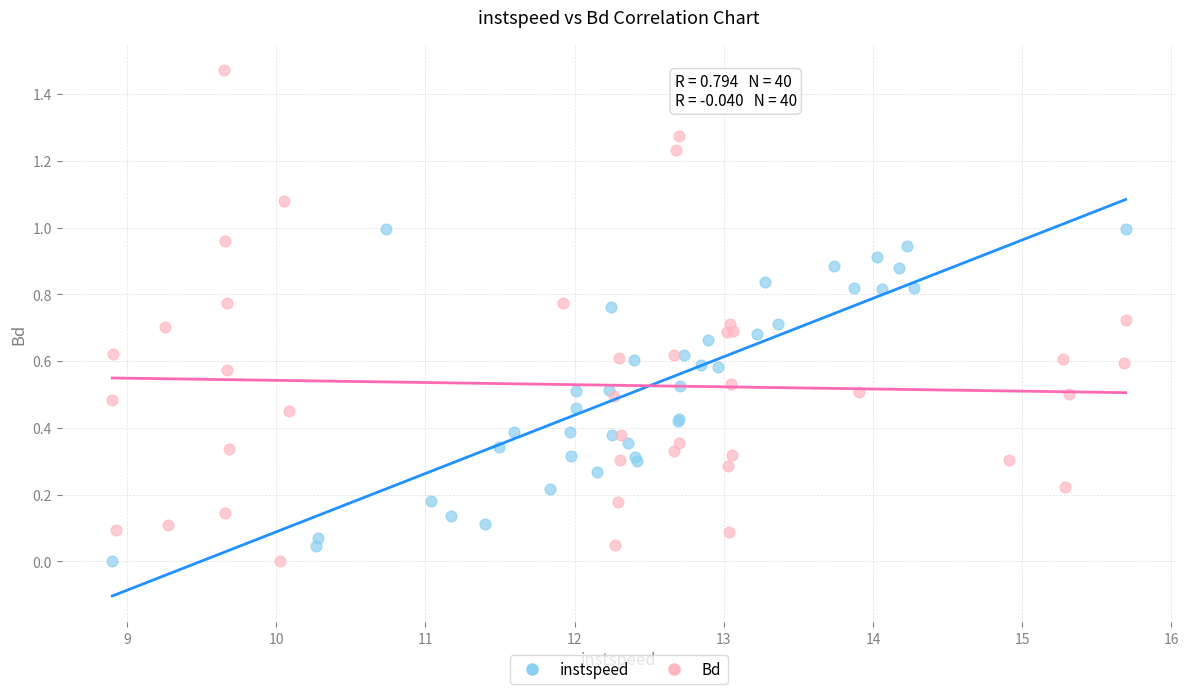

Which series has the largest Y range (max minus min)?

Bd